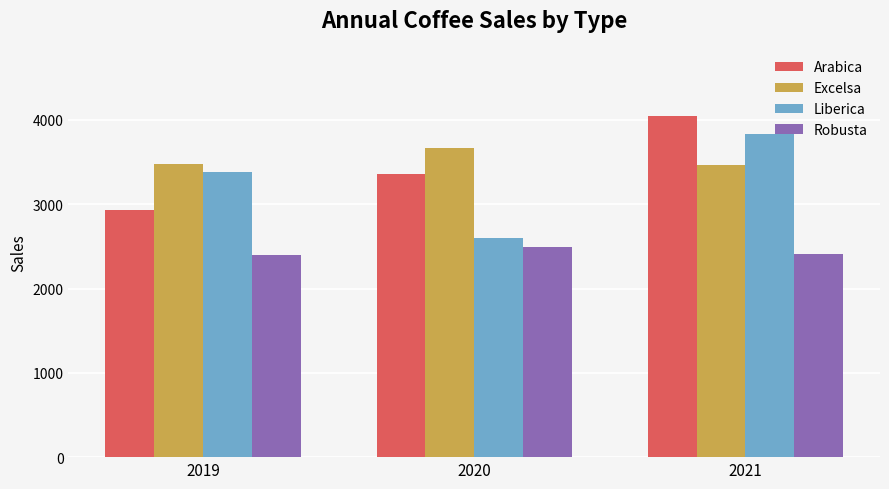

Where is Robusta nearest to the value 2447?

2021